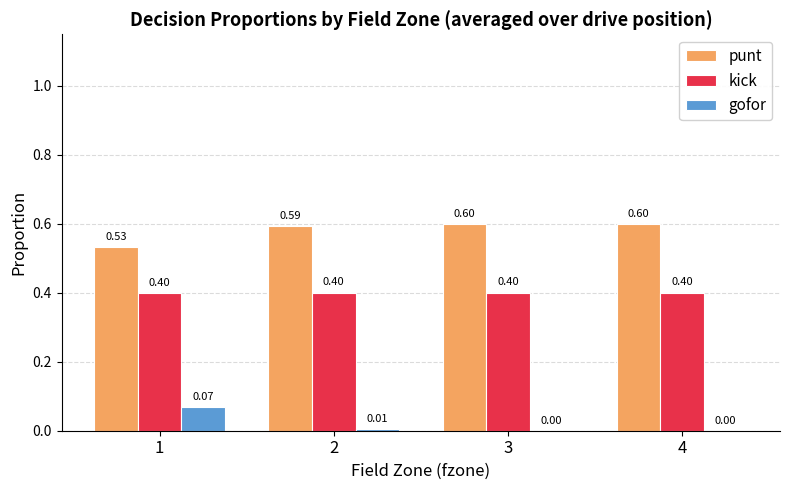

Is it true that punt equals 0.2 at 3?

False